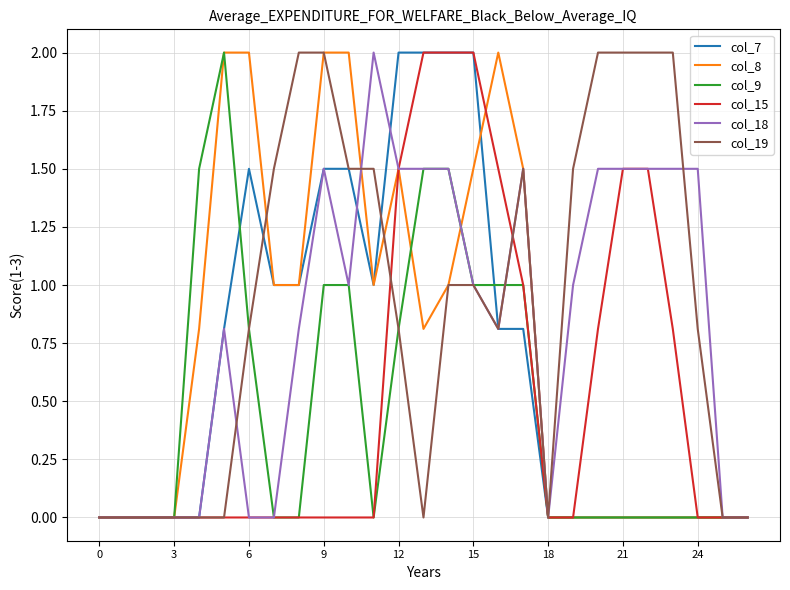

What is the label of the 24th point from the left?

23